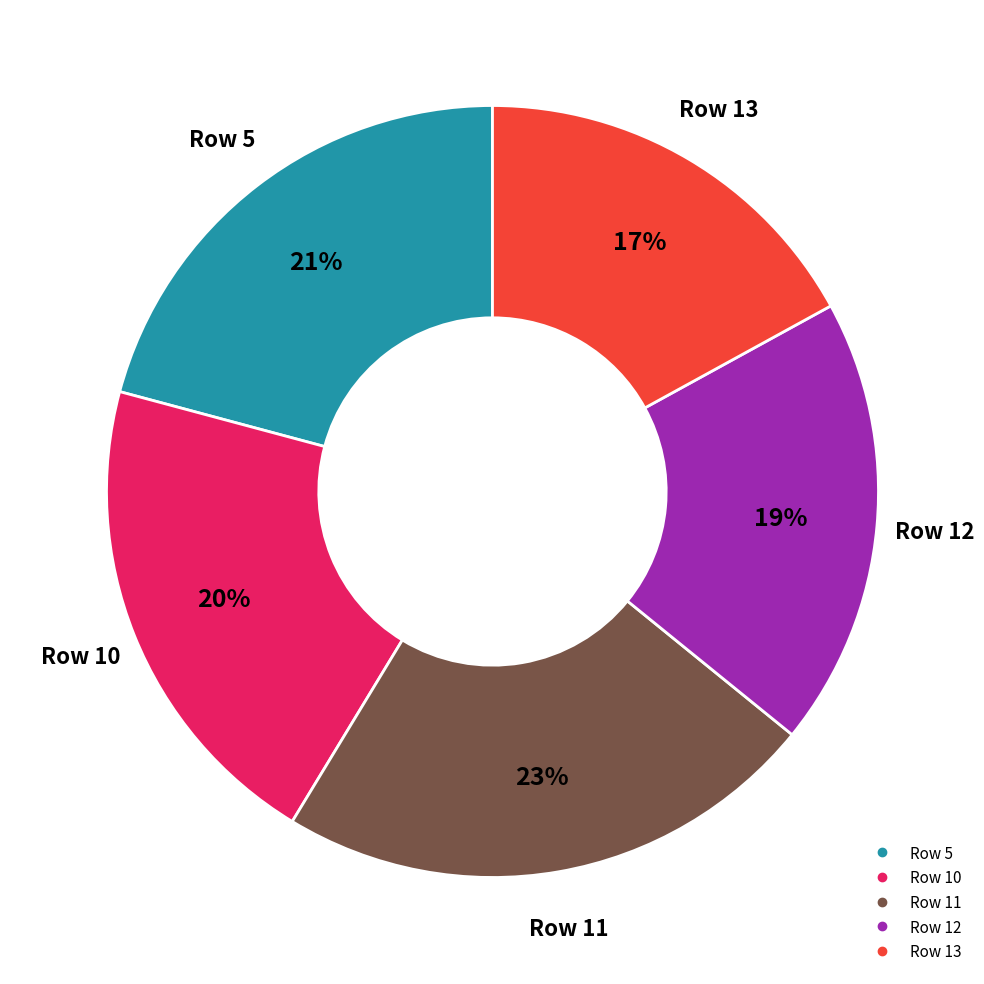

To the nearest percent, what is the difference between the largest and smallest slice percentages?

6%